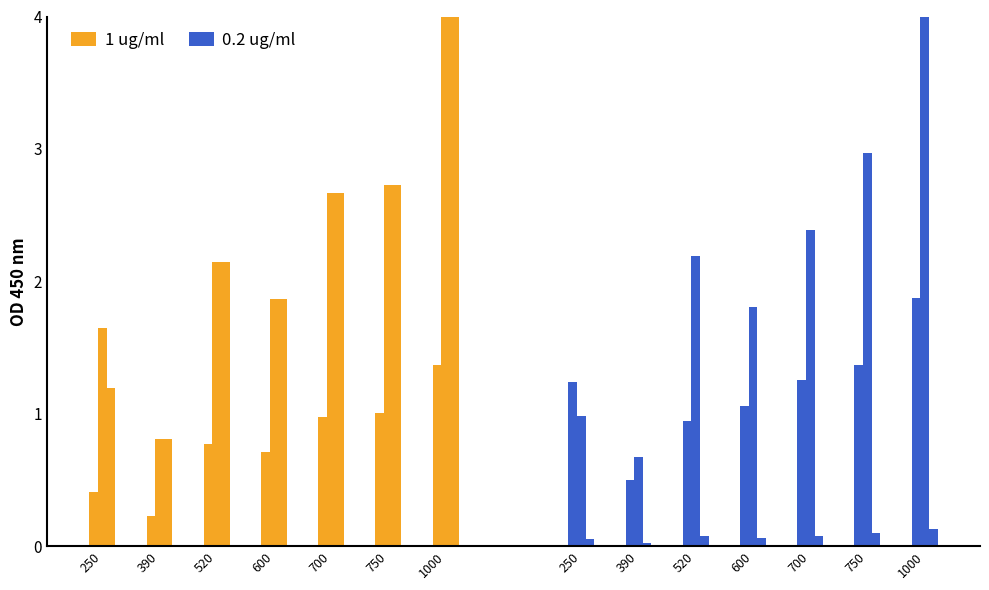

What are all the series names shown in the legend?

1 ug/ml, 0.2 ug/ml